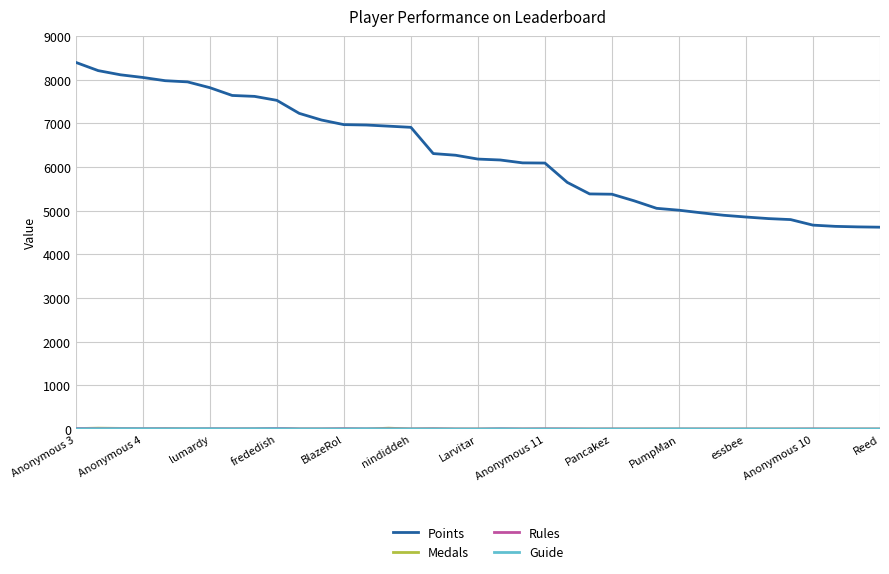

What is the lowest value of the Points series?

4623